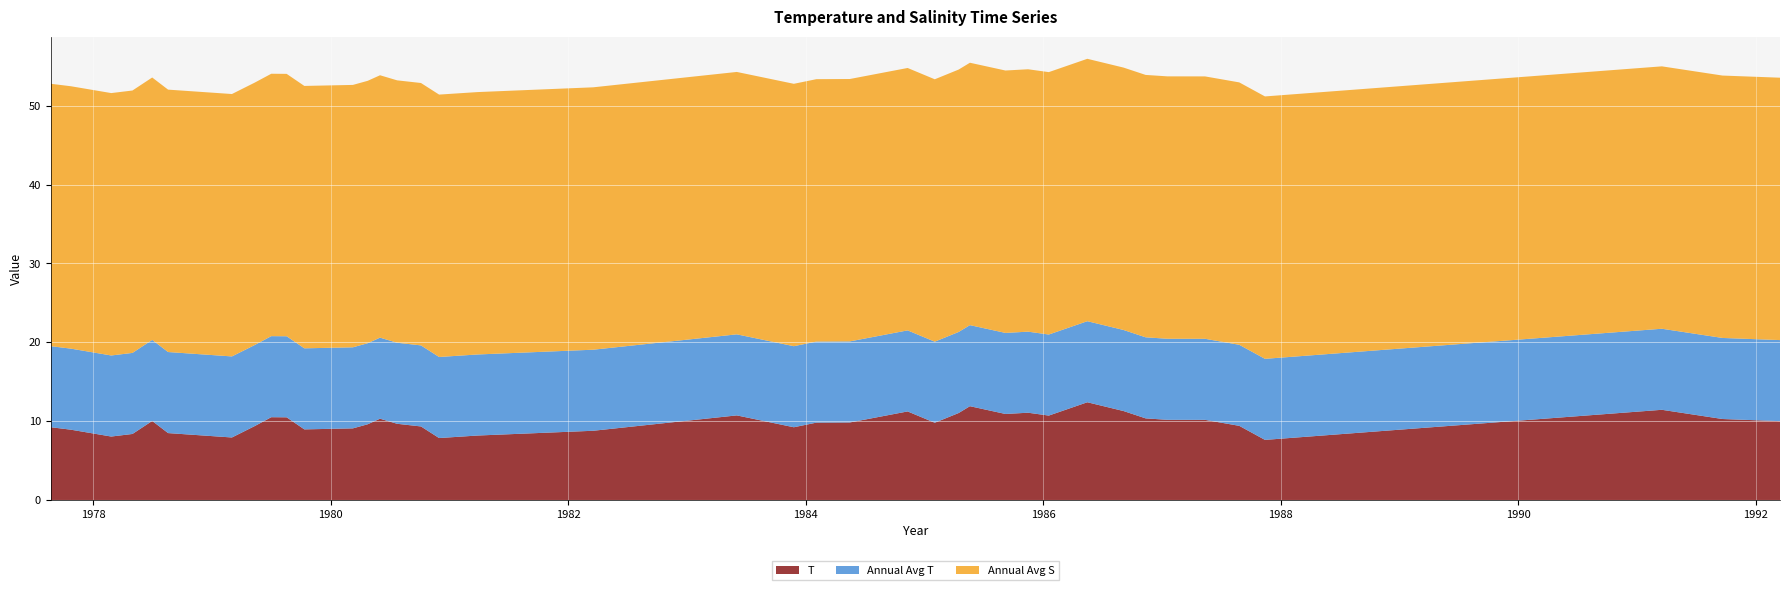

Reading left to right, transcribe all the data shown in this chart.

T: 9.2	8.9	8.0	8.4	10.0	8.5	7.9	9.4	10.5	10.5	9.0	9.1	9.6	10.3	9.7	9.3	7.9	8.2	8.8	10.7	9.2	9.8	9.8	11.2	9.8	11.0	11.9	10.9	11.1	10.7	12.4	11.3	10.3	10.2	10.2	9.4	7.6	11.4	10.3	10.0
Annual Avg T: 10.3	10.3	10.3	10.3	10.3	10.3	10.3	10.3	10.3	10.3	10.3	10.3	10.3	10.3	10.3	10.3	10.3	10.3	10.3	10.3	10.3	10.3	10.3	10.3	10.3	10.3	10.3	10.3	10.3	10.3	10.3	10.3	10.3	10.3	10.3	10.3	10.3	10.3	10.3	10.3
Annual Avg S: 33.3	33.3	33.3	33.3	33.3	33.3	33.3	33.3	33.3	33.3	33.3	33.3	33.3	33.3	33.3	33.3	33.3	33.3	33.3	33.3	33.3	33.3	33.3	33.3	33.3	33.3	33.3	33.3	33.3	33.3	33.3	33.3	33.3	33.3	33.3	33.3	33.3	33.3	33.3	33.3